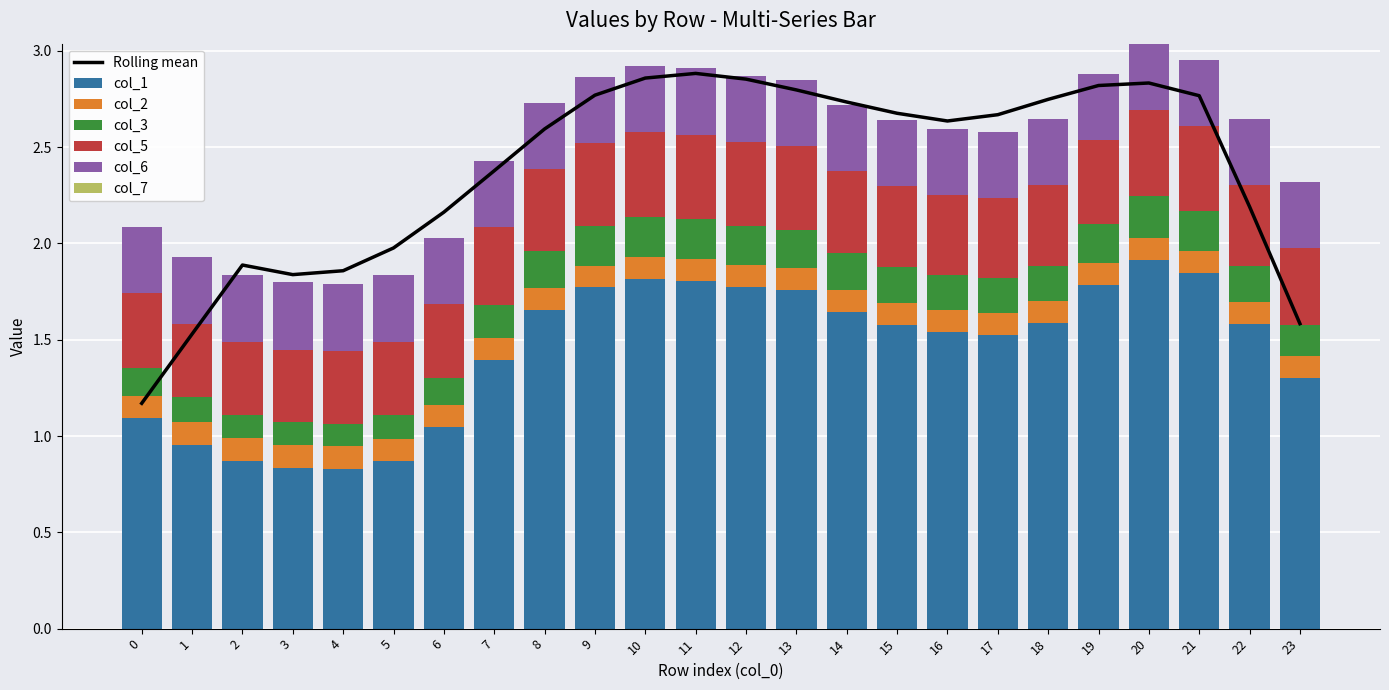

What is the highest value of the col_1 series?

1.9